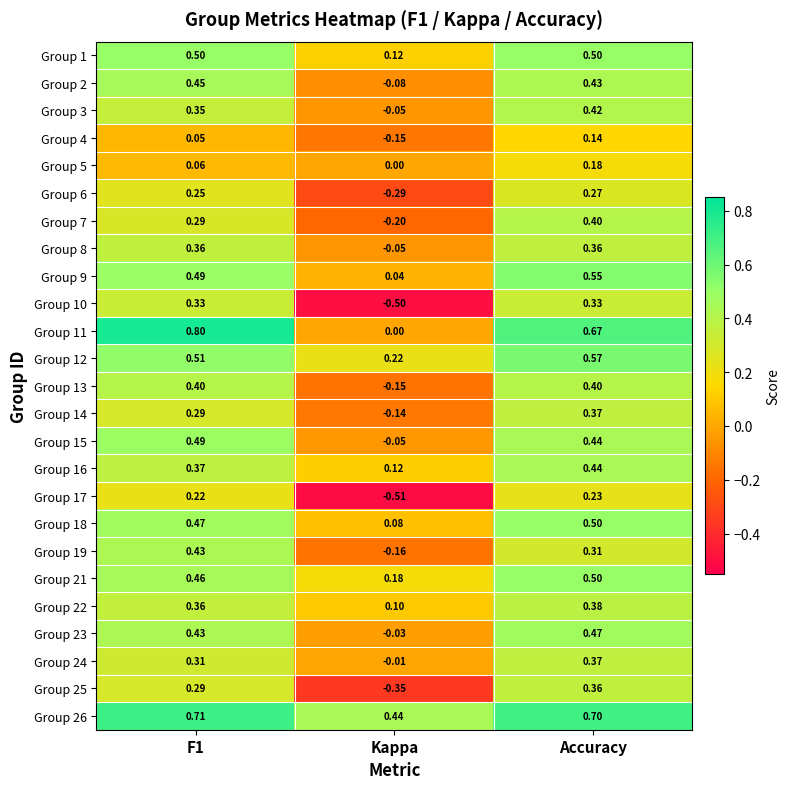

How many values in the Group 8 series are below 0?

1